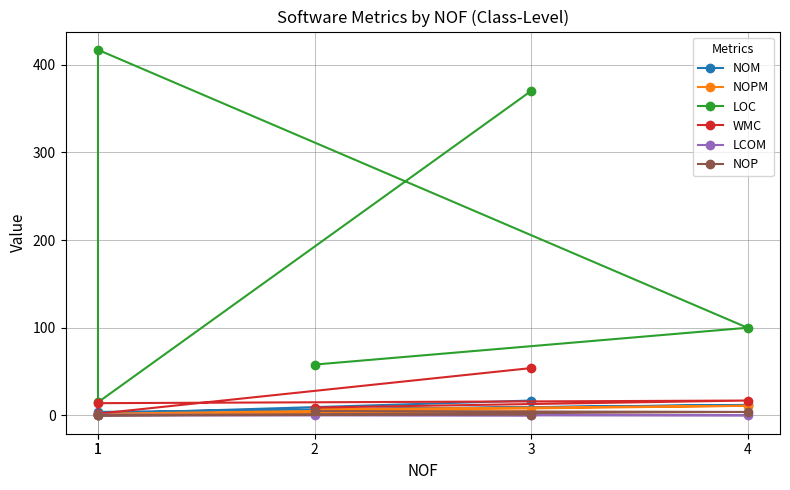

True or false: LCOM has more than 1 points higher than both neighbors.

False